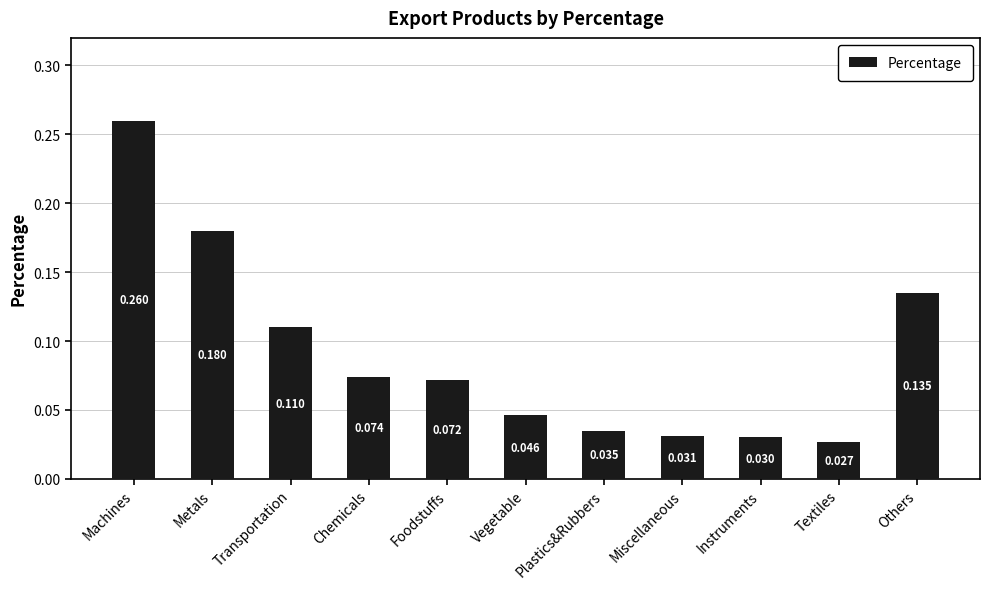

The value at Vegetable is 0.1. True or false?

False